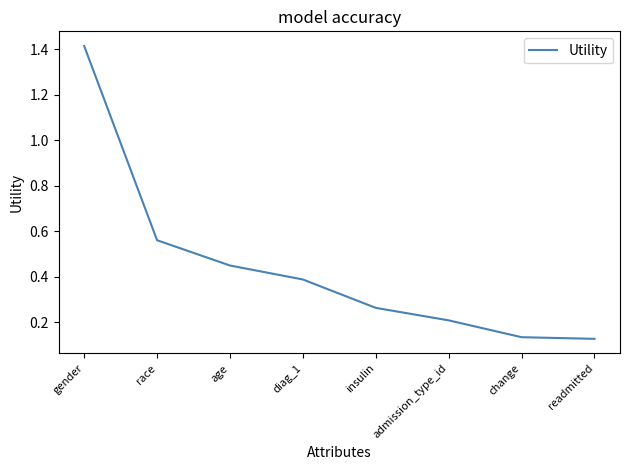

What position from the left is change?

7